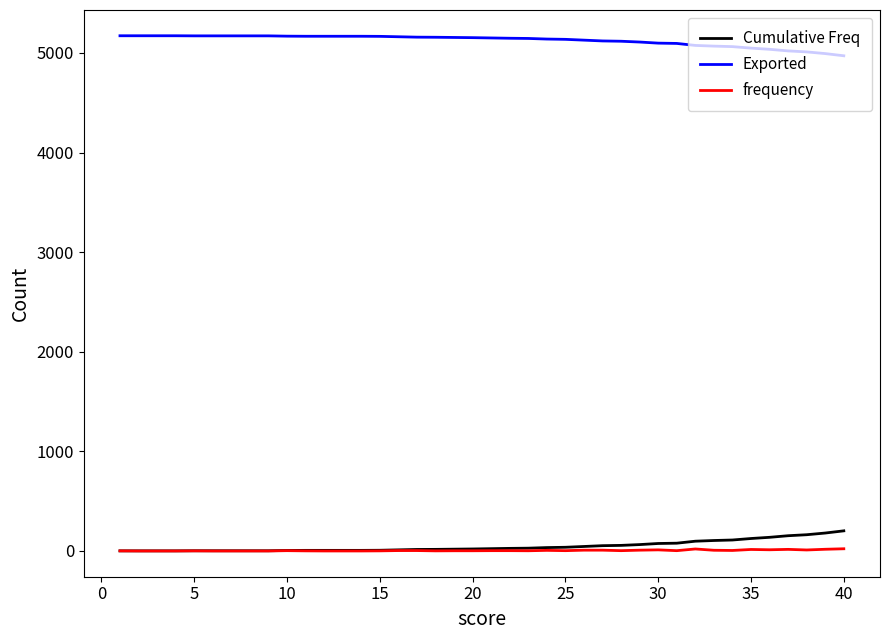

Which series has the largest total across all categories?

Exported